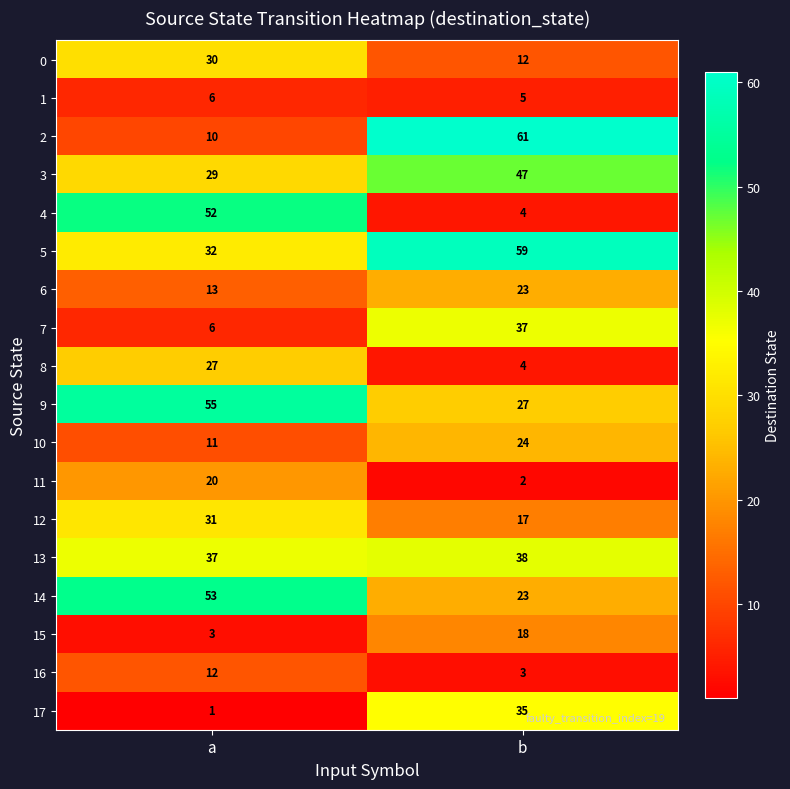

List the series in order of their peak value, highest first.

2, 5, 9, 14, 4, 3, 13, 7, 17, 12, 0, 8, 10, 6, 11, 15, 16, 1